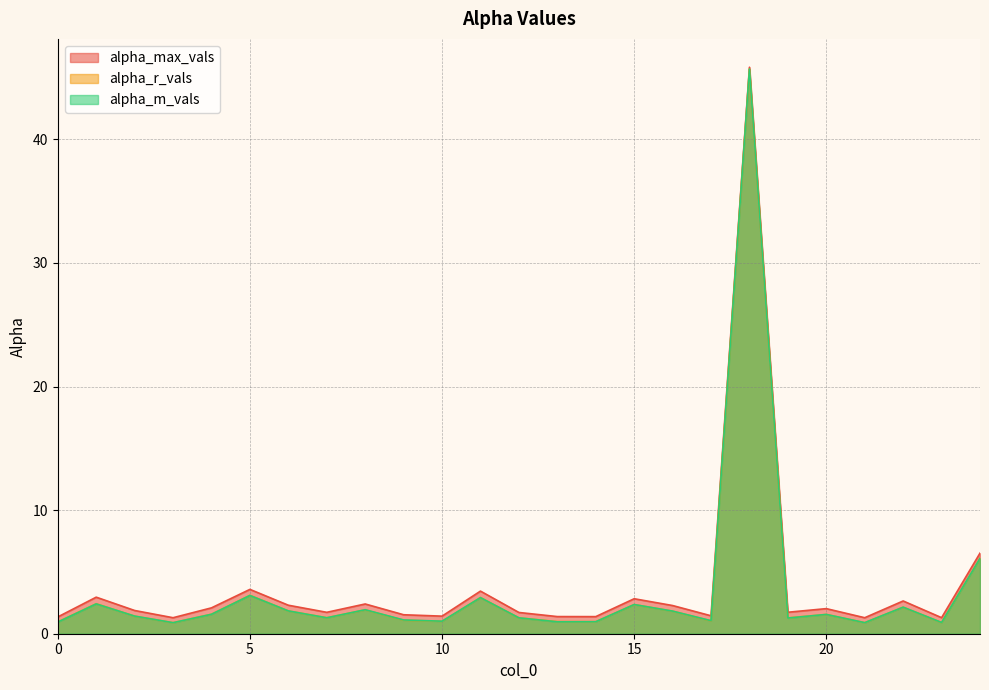

Reading left to right, list all the values displayed in this chart.

alpha_max_vals: 0=1.4	1=3.0	2=1.9	3=1.3	4=2.1	5=3.6	6=2.3	7=1.7	8=2.4	9=1.5	10=1.4	11=3.4	12=1.7	13=1.4	14=1.4	15=2.8	16=2.3	17=1.5	18=45.8	19=1.7	20=2.0	21=1.3	22=2.7	23=1.3	24=6.5
alpha_r_vals: 0=1.0	1=2.4	2=1.4	3=0.9	4=1.6	5=3.1	6=1.8	7=1.3	8=1.9	9=1.1	10=1.0	11=2.9	12=1.3	13=1.0	14=1.0	15=2.4	16=1.8	17=1.0	18=45.7	19=1.3	20=1.6	21=0.9	22=2.1	23=0.9	24=6.1
alpha_m_vals: 0=0.9	1=2.4	2=1.4	3=0.9	4=1.6	5=3.1	6=1.8	7=1.3	8=1.9	9=1.1	10=1.0	11=2.9	12=1.3	13=1.0	14=1.0	15=2.4	16=1.8	17=1.1	18=45.7	19=1.3	20=1.6	21=0.9	22=2.1	23=0.9	24=6.1